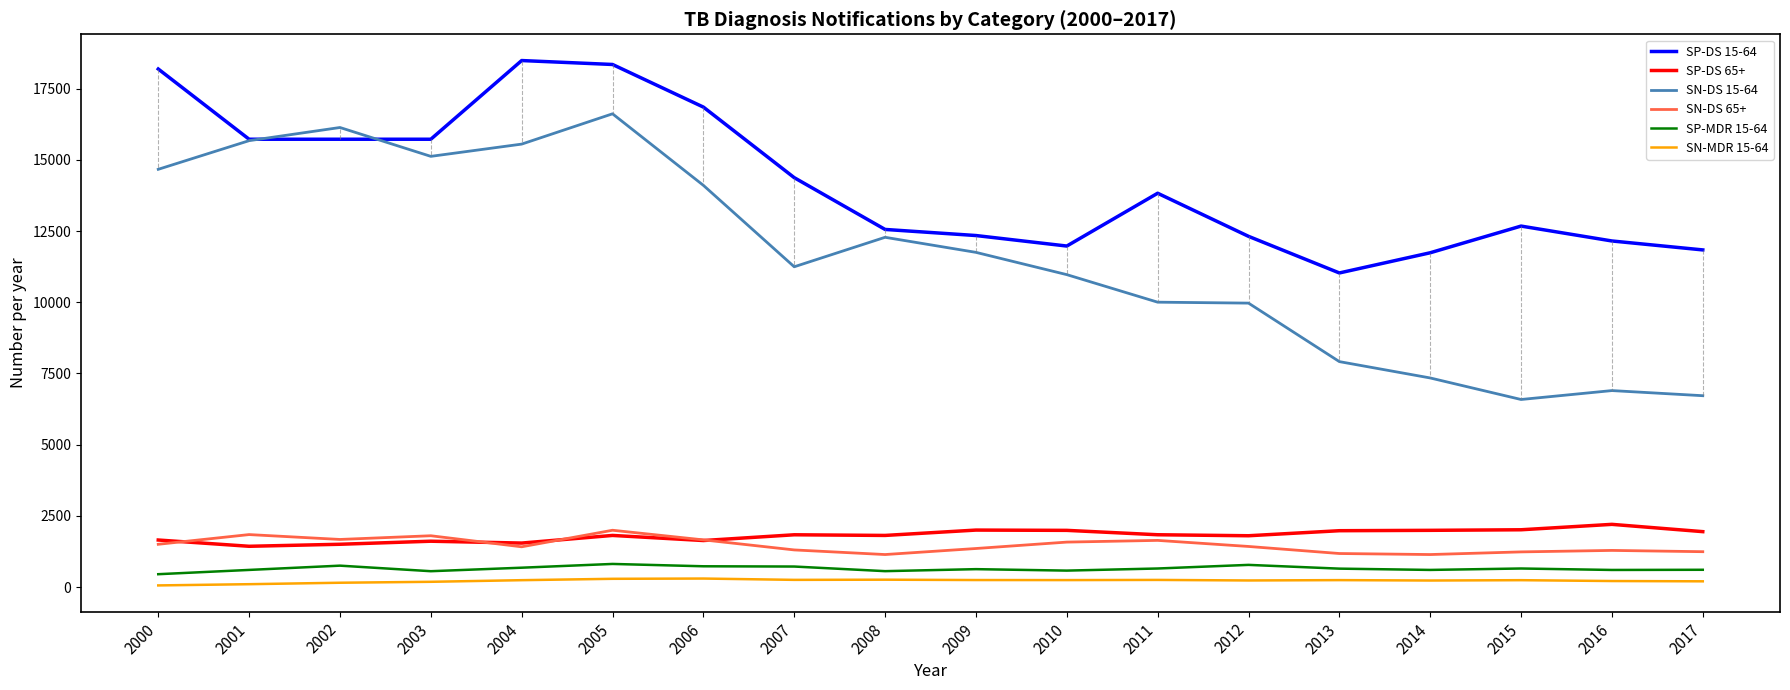

Which series has the widest spread of values?

SN-DS 15-64